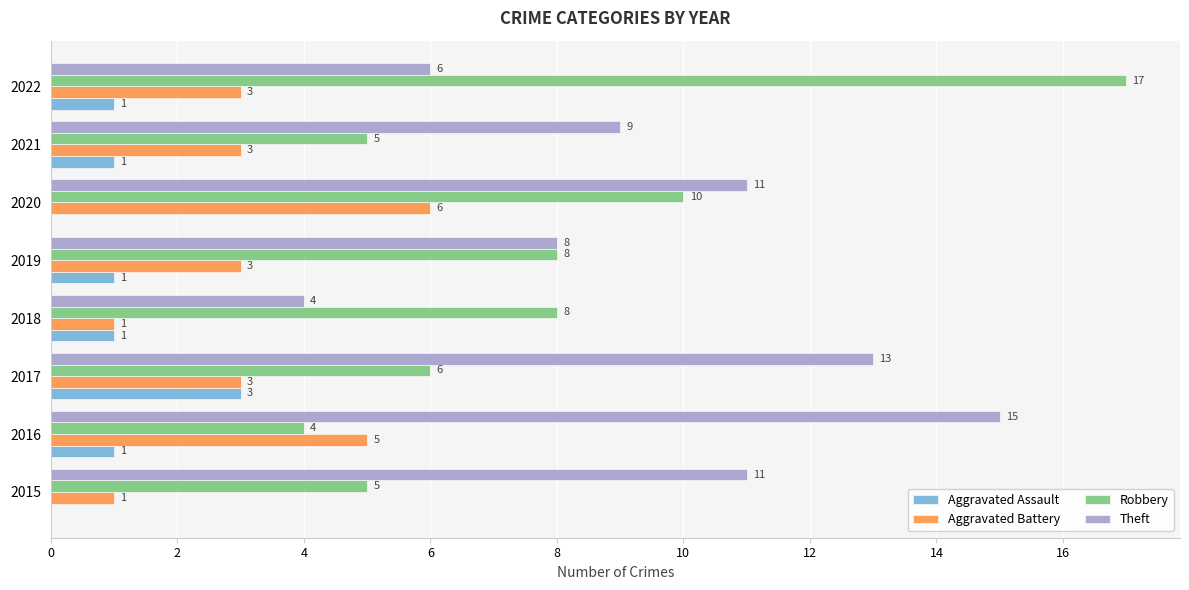

How many distinct data groups are displayed?

4